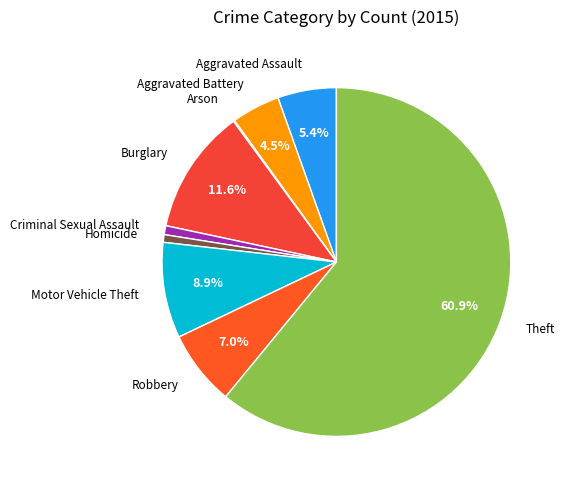

What percentage is NOT represented by Motor Vehicle Theft?

91.1%